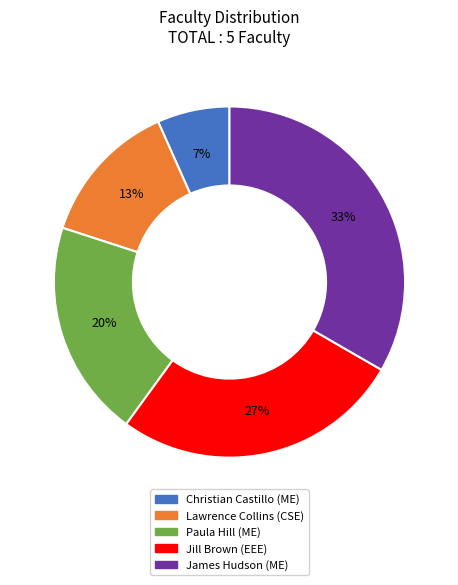

To the nearest percent, what percentage of the pie is Christian Castillo?

7%